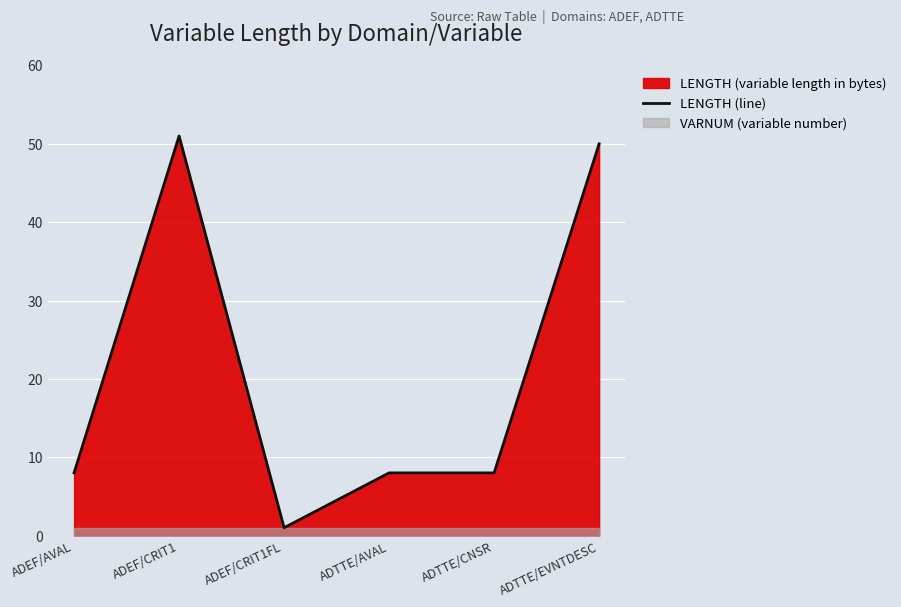

What is the sum of the values at ADTTE/AVAL and ADTTE/EVNTDESC?

58